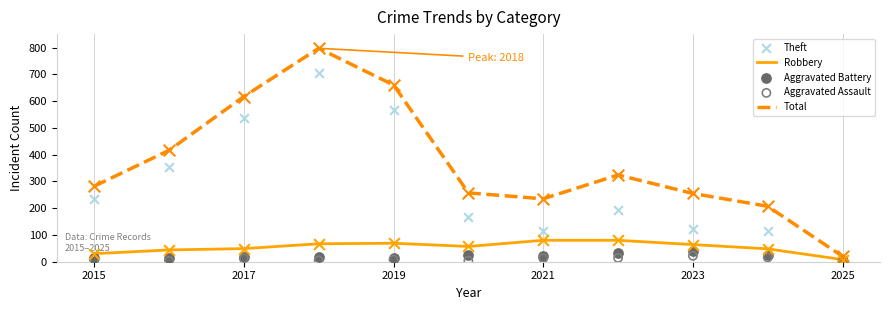

Which series contains the lowest Y value?

Aggravated Battery